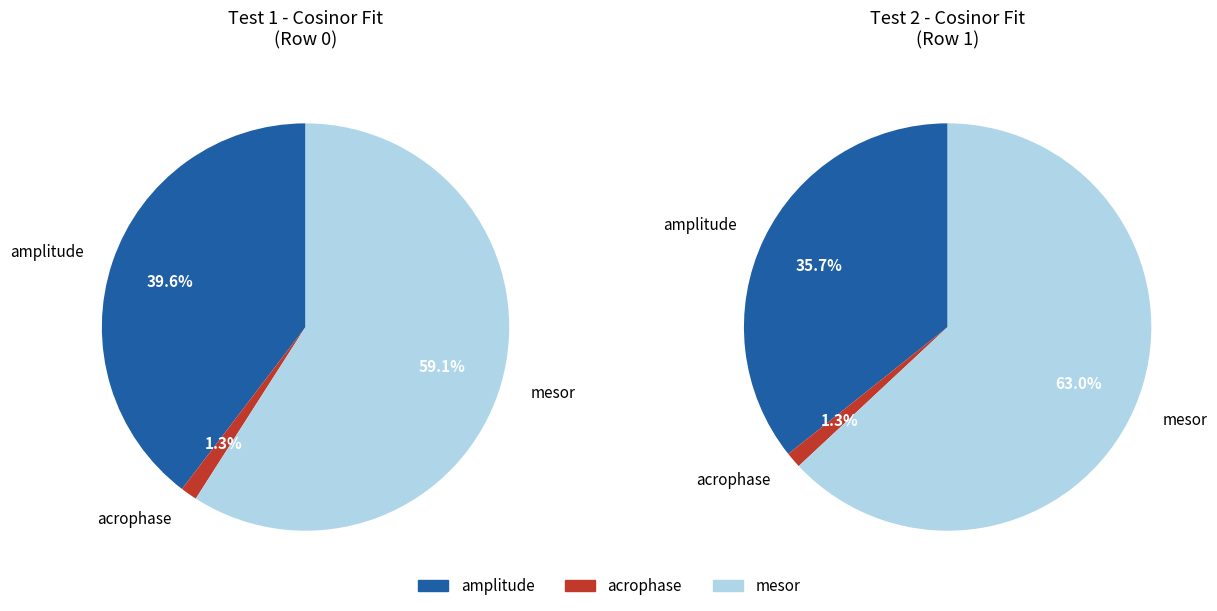

Does any single category account for the majority?

Yes